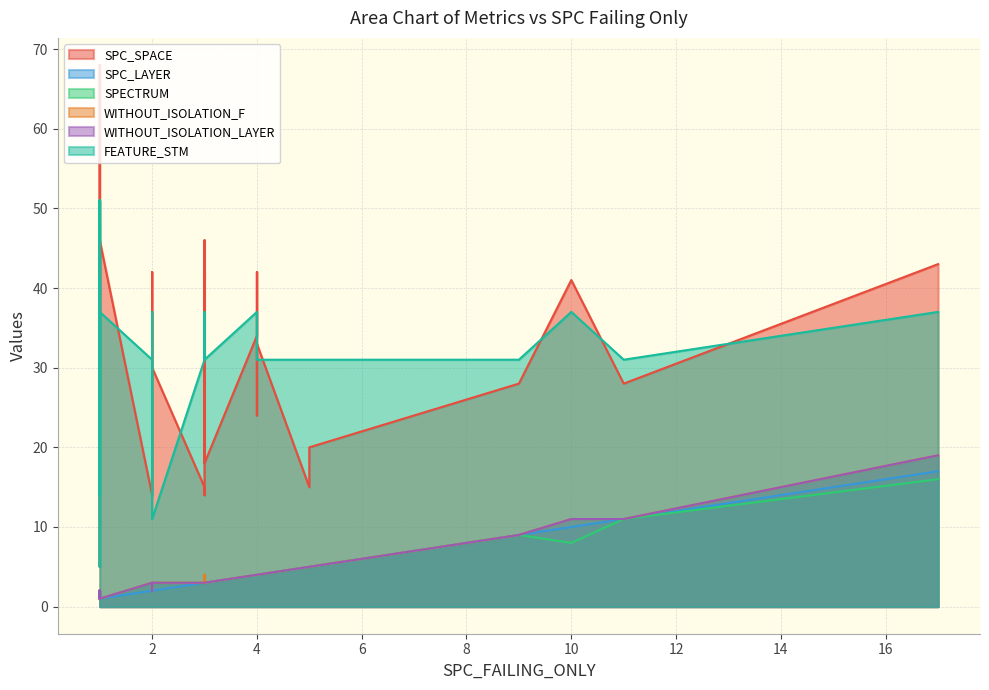

What is the value of the WITHOUT_ISOLATION_LAYER point at the 25th from the left?

2